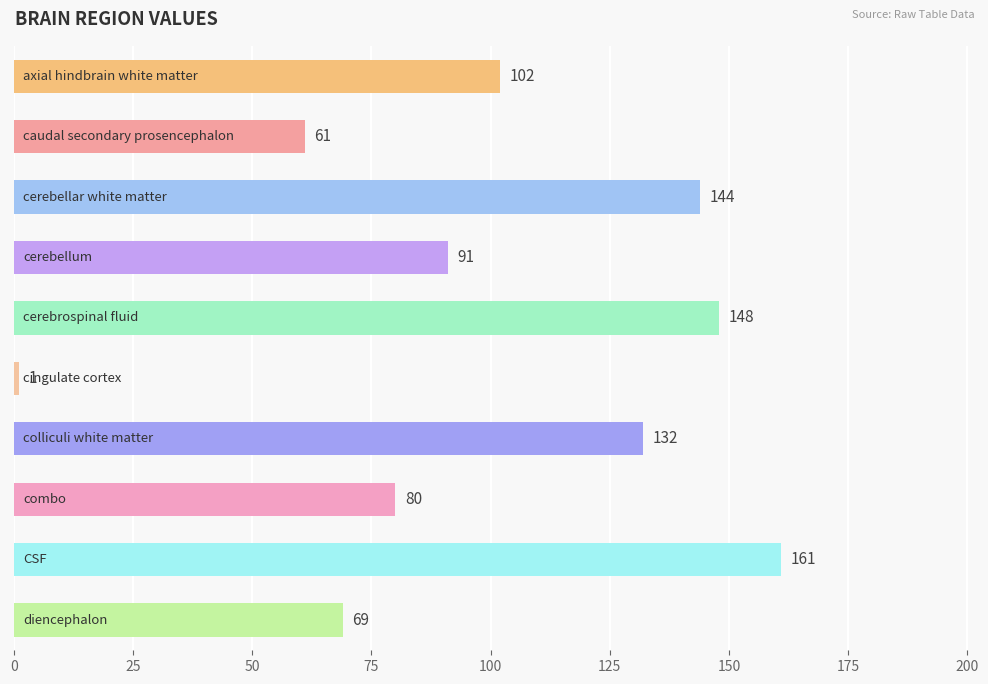

What is the value of the 1st bar from the top?

102